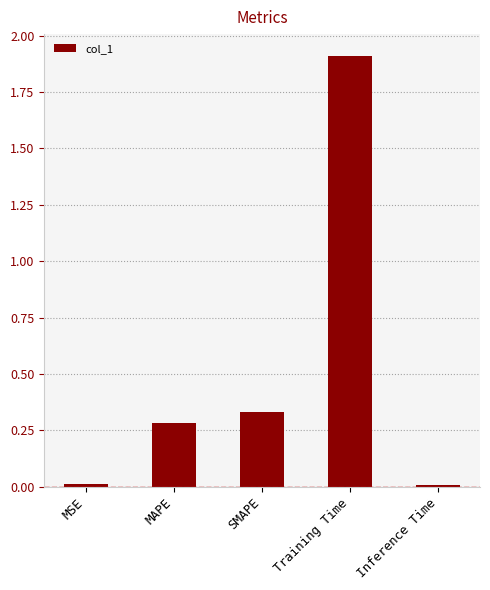

What is the sum of all values?

2.5